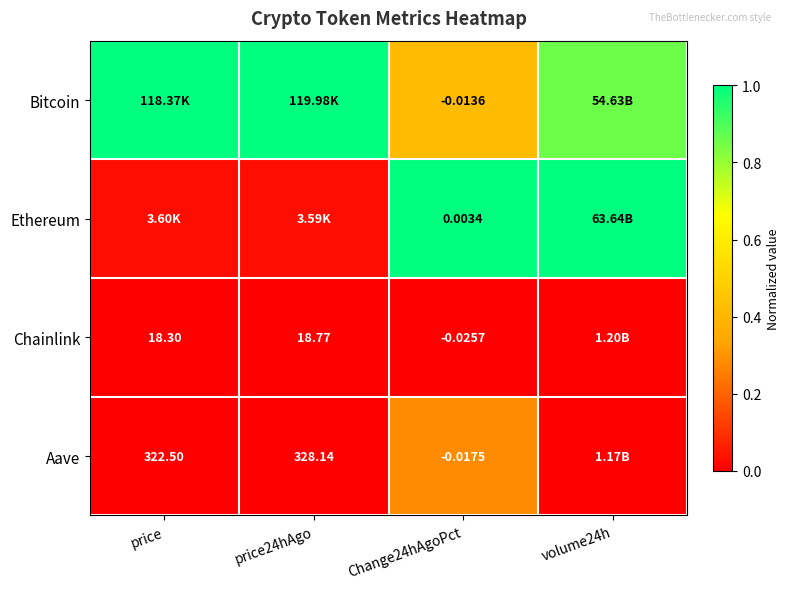

Is the value of Aave at price greater than the value of Bitcoin at Change24hAgoPct?

Yes